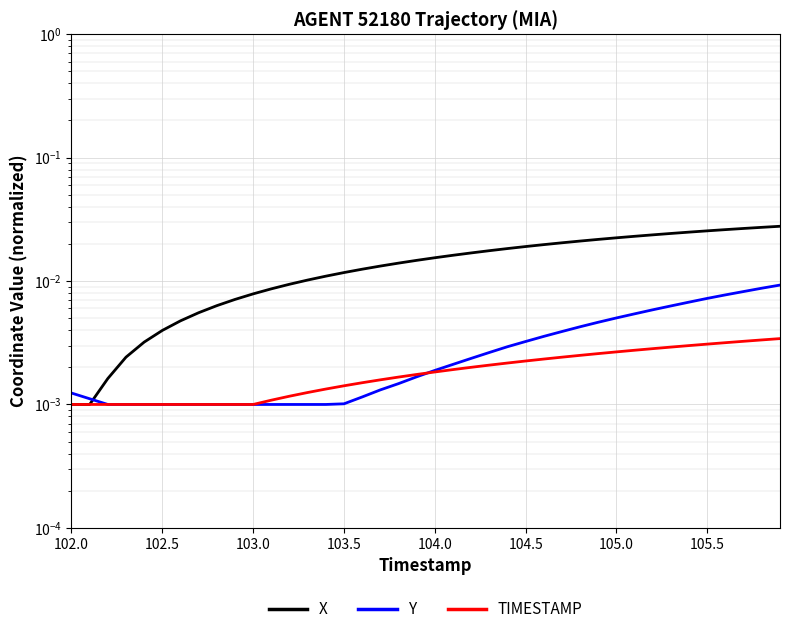

True or false: Y and TIMESTAMP cross at least once.

True